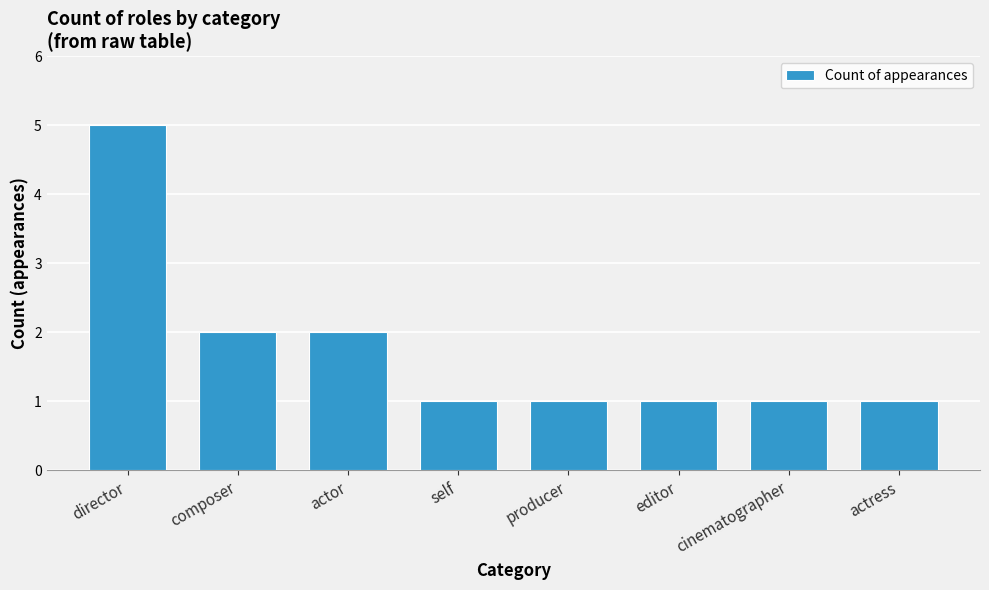

What is the ratio of the value at self to the value at composer?

0.5